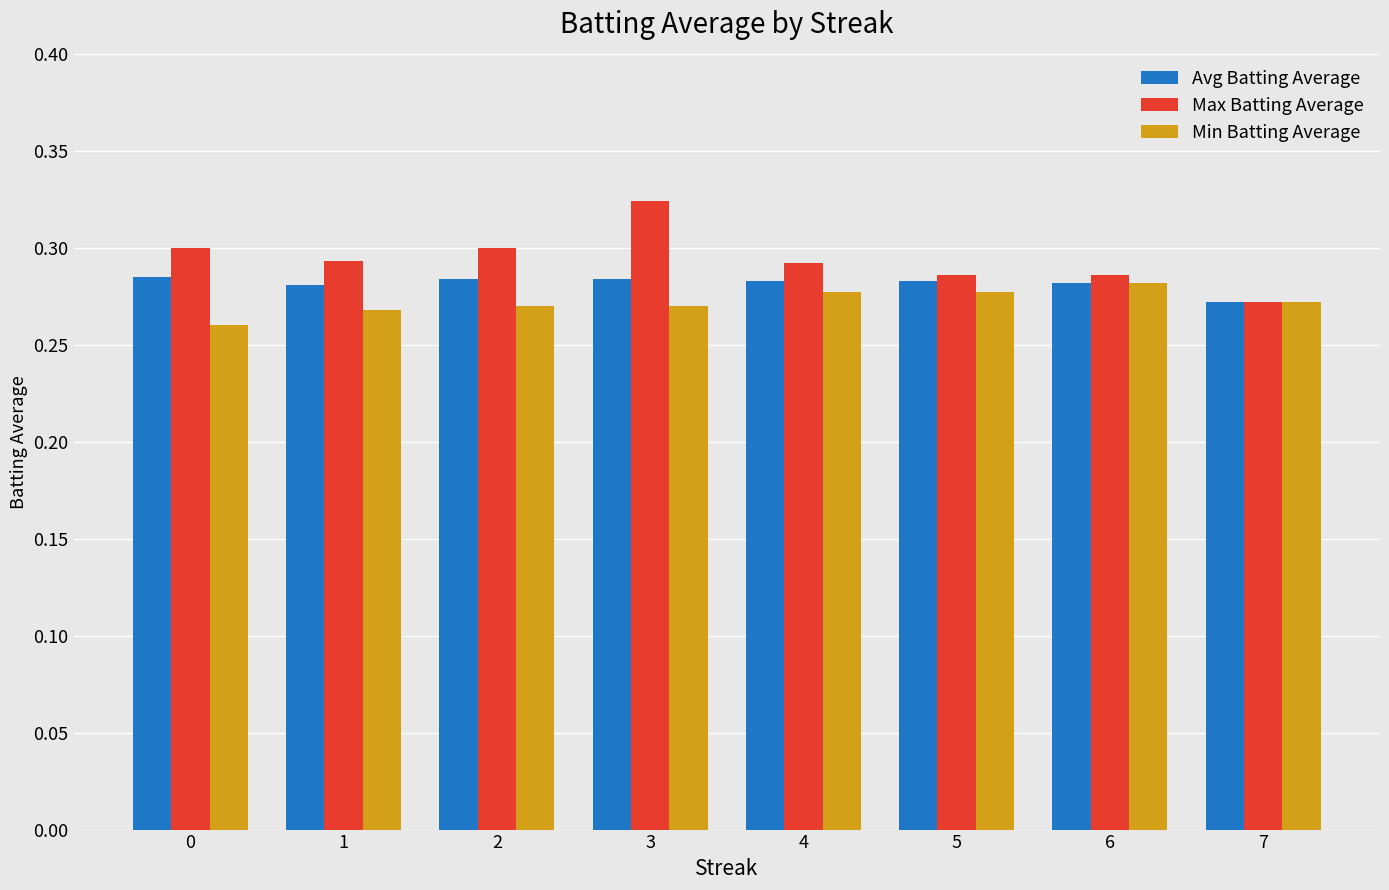

Does the chart contain any negative values?

No